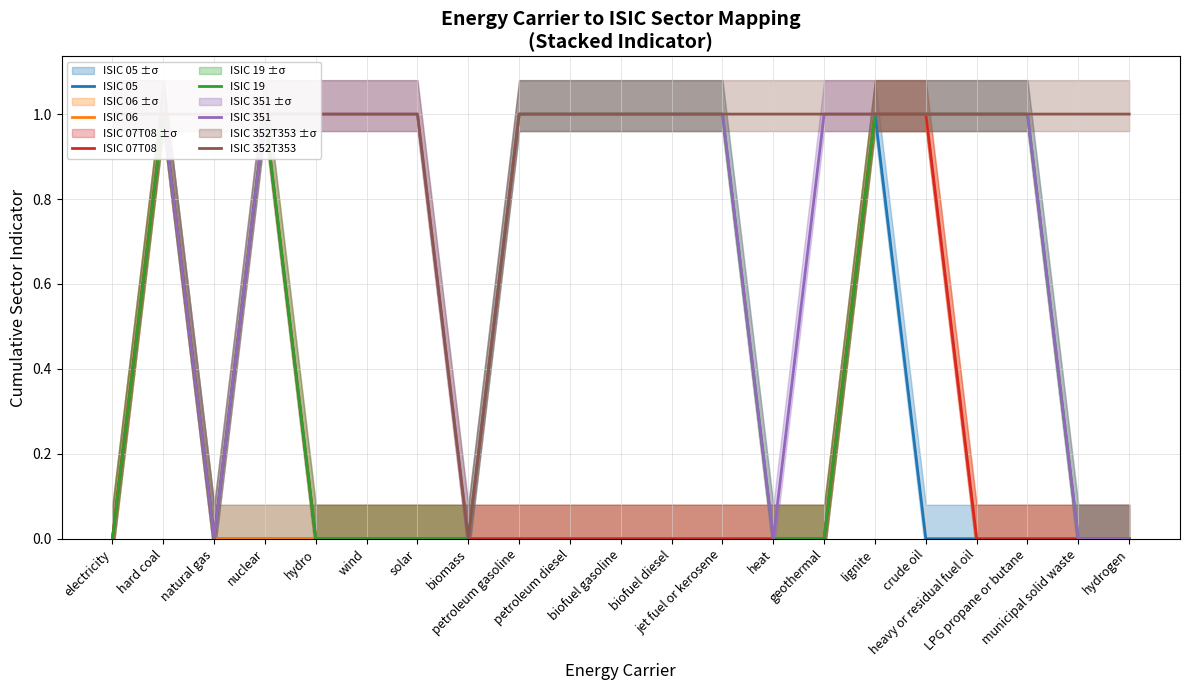

Reading right to left, transcribe all the data shown in this chart.

ISIC 05: hydrogen=0	municipal solid waste=0	LPG propane or butane=0	heavy or residual fuel oil=0	crude oil=0	lignite=1	geothermal=0	heat=0	jet fuel or kerosene=0	biofuel diesel=0	biofuel gasoline=0	petroleum diesel=0	petroleum gasoline=0	biomass=0	solar=0	wind=0	hydro=0	nuclear=0	natural gas=0	hard coal=1	electricity=0
ISIC 06: hydrogen=0	municipal solid waste=0	LPG propane or butane=0	heavy or residual fuel oil=0	crude oil=1	lignite=1	geothermal=0	heat=0	jet fuel or kerosene=0	biofuel diesel=0	biofuel gasoline=0	petroleum diesel=0	petroleum gasoline=0	biomass=0	solar=0	wind=0	hydro=0	nuclear=0	natural gas=0	hard coal=1	electricity=0
ISIC 07T08: hydrogen=0	municipal solid waste=0	LPG propane or butane=0	heavy or residual fuel oil=0	crude oil=1	lignite=1	geothermal=0	heat=0	jet fuel or kerosene=0	biofuel diesel=0	biofuel gasoline=0	petroleum diesel=0	petroleum gasoline=0	biomass=0	solar=0	wind=0	hydro=0	nuclear=1	natural gas=0	hard coal=1	electricity=0
ISIC 19: hydrogen=0	municipal solid waste=0	LPG propane or butane=1	heavy or residual fuel oil=1	crude oil=1	lignite=1	geothermal=0	heat=0	jet fuel or kerosene=1	biofuel diesel=1	biofuel gasoline=1	petroleum diesel=1	petroleum gasoline=1	biomass=0	solar=0	wind=0	hydro=0	nuclear=1	natural gas=0	hard coal=1	electricity=0
ISIC 351: hydrogen=0	municipal solid waste=0	LPG propane or butane=1	heavy or residual fuel oil=1	crude oil=1	lignite=1	geothermal=1	heat=0	jet fuel or kerosene=1	biofuel diesel=1	biofuel gasoline=1	petroleum diesel=1	petroleum gasoline=1	biomass=0	solar=1	wind=1	hydro=1	nuclear=1	natural gas=0	hard coal=1	electricity=1
ISIC 352T353: hydrogen=1	municipal solid waste=1	LPG propane or butane=1	heavy or residual fuel oil=1	crude oil=1	lignite=1	geothermal=1	heat=1	jet fuel or kerosene=1	biofuel diesel=1	biofuel gasoline=1	petroleum diesel=1	petroleum gasoline=1	biomass=0	solar=1	wind=1	hydro=1	nuclear=1	natural gas=1	hard coal=1	electricity=1